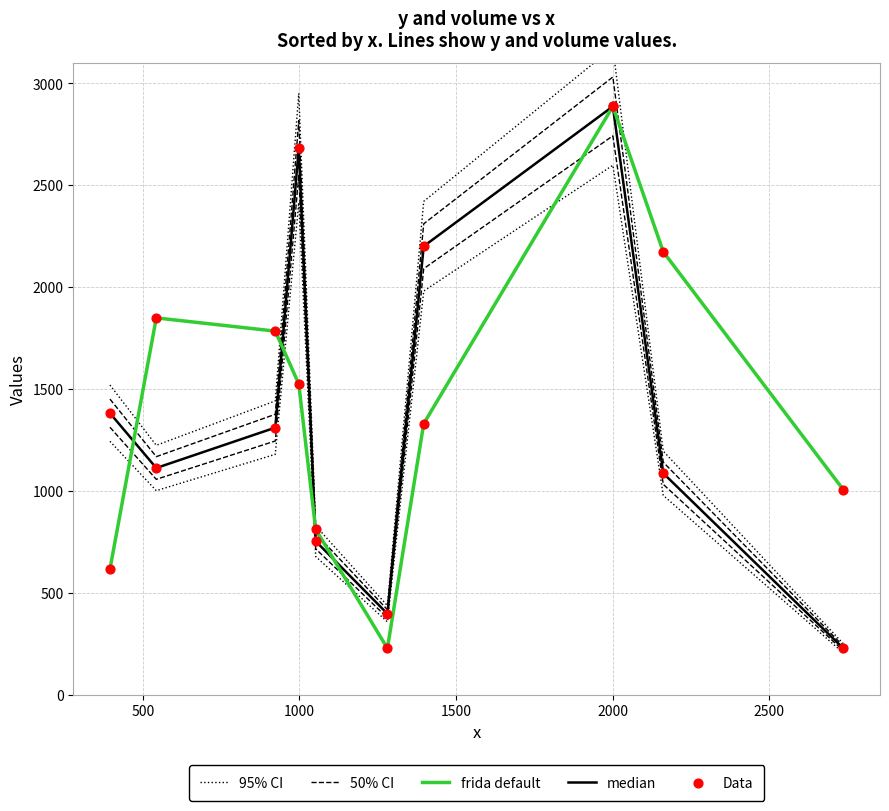

Which series has the largest total across all categories?

95% CI